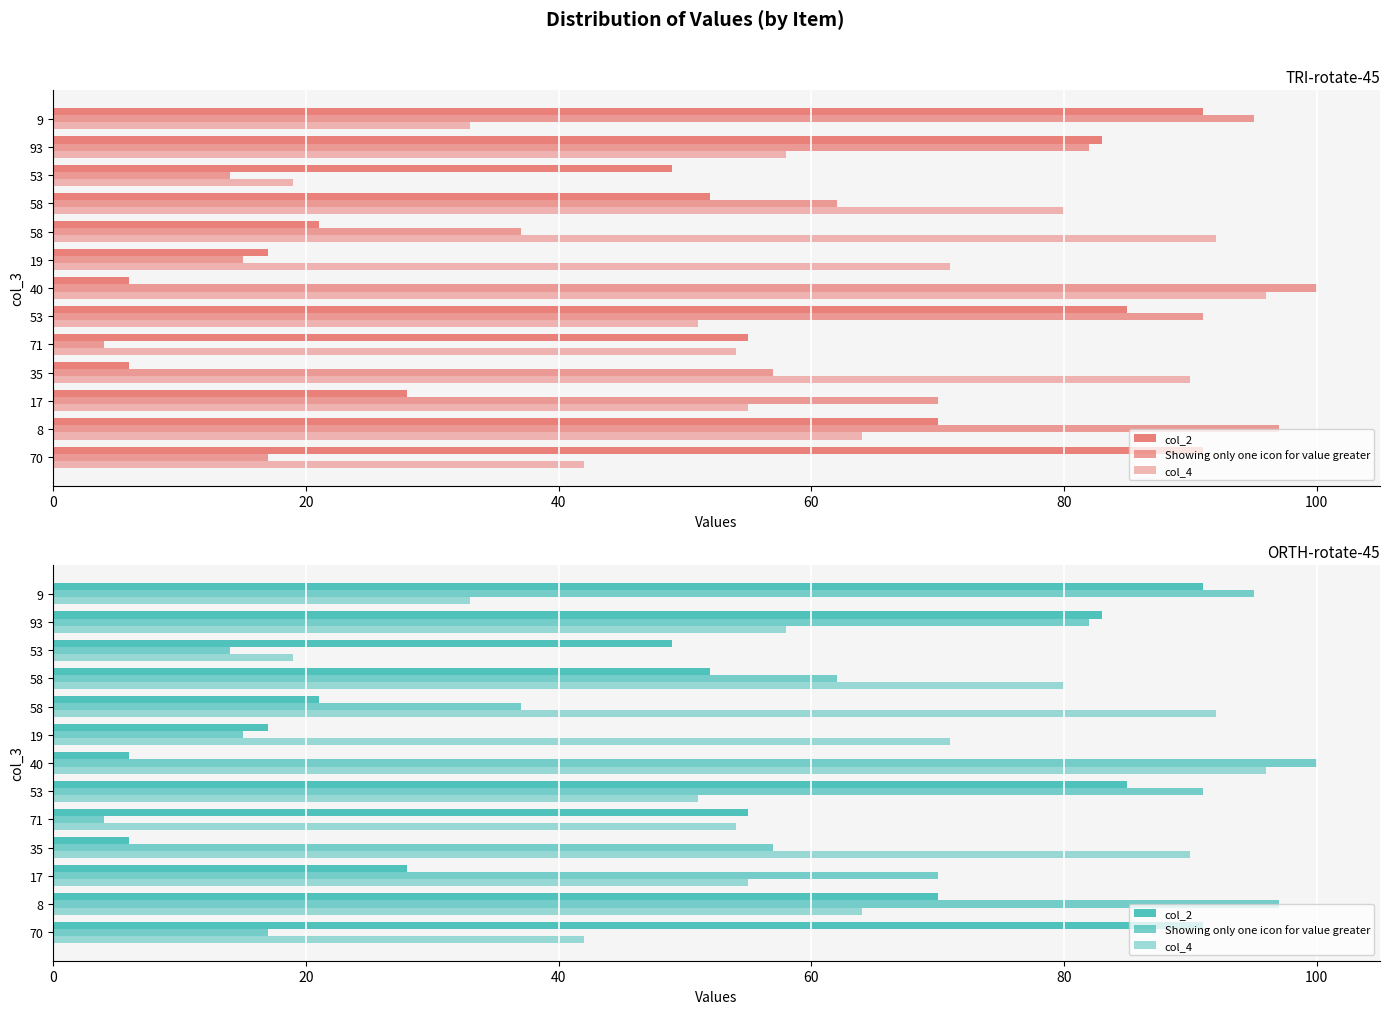

What is the difference between the maximum and minimum values in the col_4 series?

77